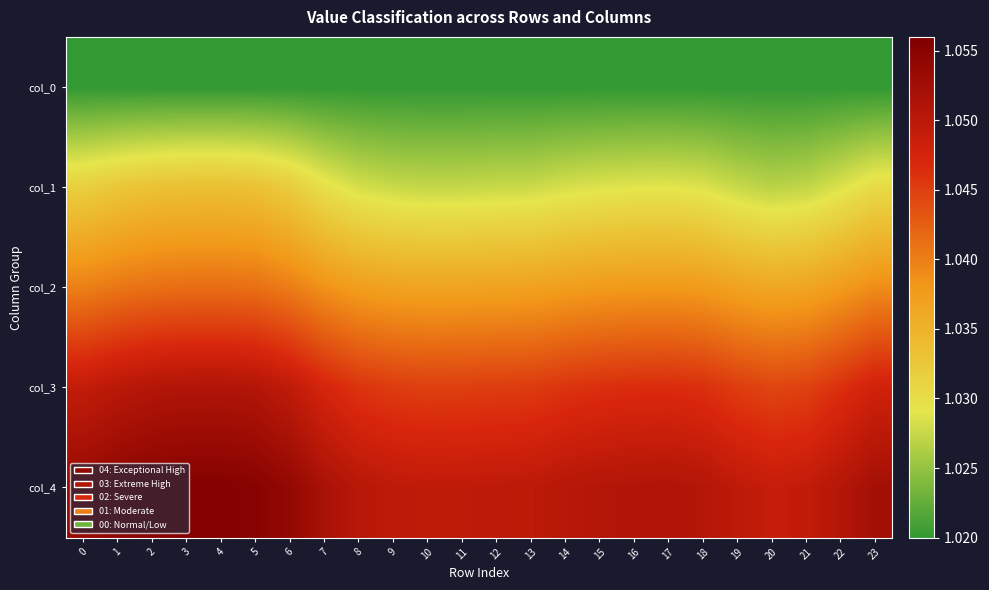

Reading right to left, transcribe all the data shown in this chart.

col_0: 23=1.0	22=1.0	21=1.0	20=1.0	19=1.0	18=1.0	17=1.0	16=1.0	15=1.0	14=1.0	13=1.0	12=1.0	11=1.0	10=1.0	9=1.0	8=1.0	7=1.0	6=1.0	5=1.0	4=1.0	3=1.0	2=1.0	1=1.0	0=1.0
col_1: 23=1.0	22=1.0	21=1.0	20=1.0	19=1.0	18=1.0	17=1.0	16=1.0	15=1.0	14=1.0	13=1.0	12=1.0	11=1.0	10=1.0	9=1.0	8=1.0	7=1.0	6=1.0	5=1.0	4=1.0	3=1.0	2=1.0	1=1.0	0=1.0
col_2: 23=1.0	22=1.0	21=1.0	20=1.0	19=1.0	18=1.0	17=1.0	16=1.0	15=1.0	14=1.0	13=1.0	12=1.0	11=1.0	10=1.0	9=1.0	8=1.0	7=1.0	6=1.0	5=1.0	4=1.0	3=1.0	2=1.0	1=1.0	0=1.0
col_3: 23=1.0	22=1.0	21=1.0	20=1.0	19=1.0	18=1.0	17=1.0	16=1.0	15=1.0	14=1.0	13=1.0	12=1.0	11=1.0	10=1.0	9=1.0	8=1.0	7=1.0	6=1.0	5=1.1	4=1.1	3=1.1	2=1.1	1=1.1	0=1.0
col_4: 23=1.1	22=1.1	21=1.0	20=1.0	19=1.0	18=1.1	17=1.1	16=1.1	15=1.1	14=1.1	13=1.0	12=1.0	11=1.0	10=1.0	9=1.0	8=1.1	7=1.1	6=1.1	5=1.1	4=1.1	3=1.1	2=1.1	1=1.1	0=1.1